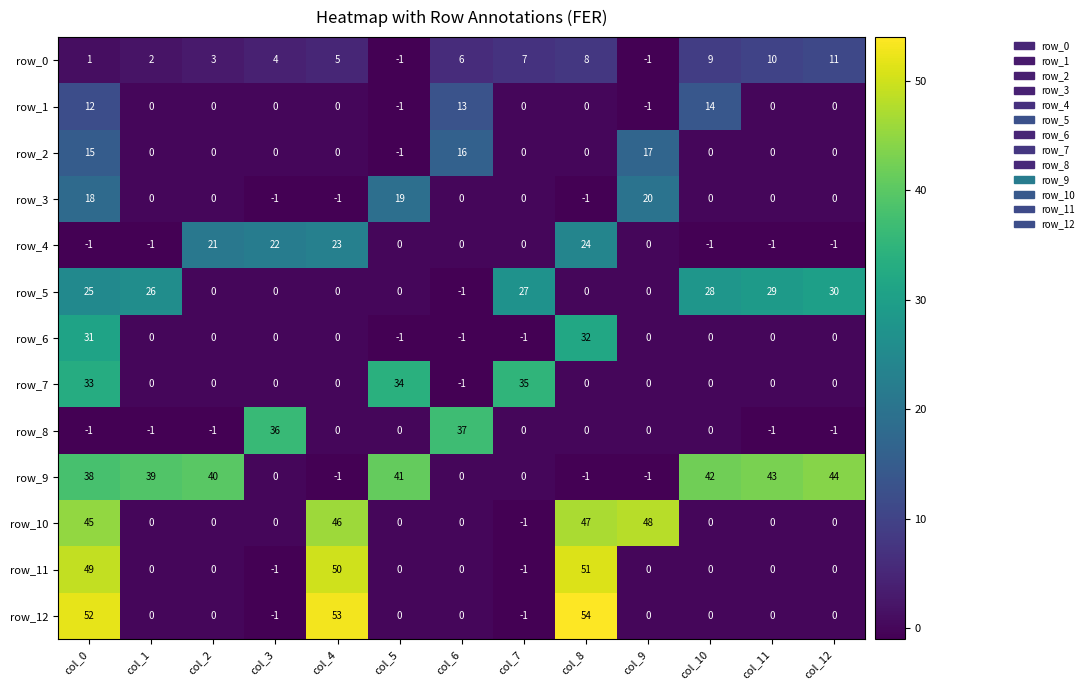

What is the difference between the row_3 values at col_7 and col_3?

1